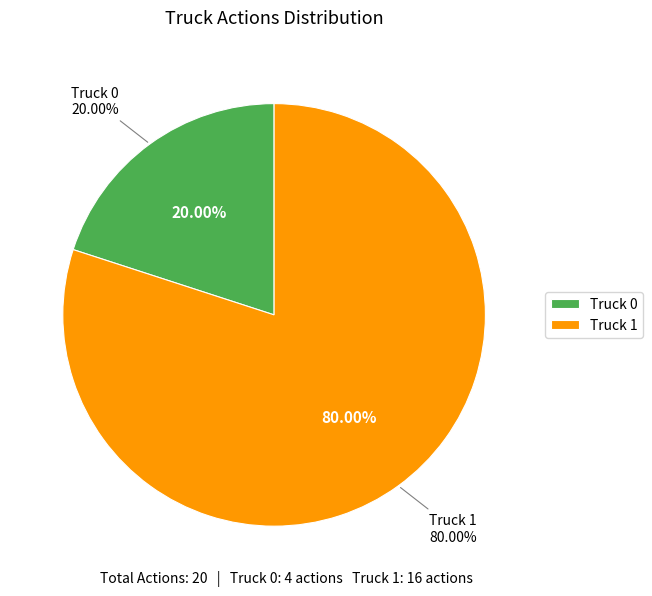

To the nearest percent, what percentage of the pie is Truck 0?

20%